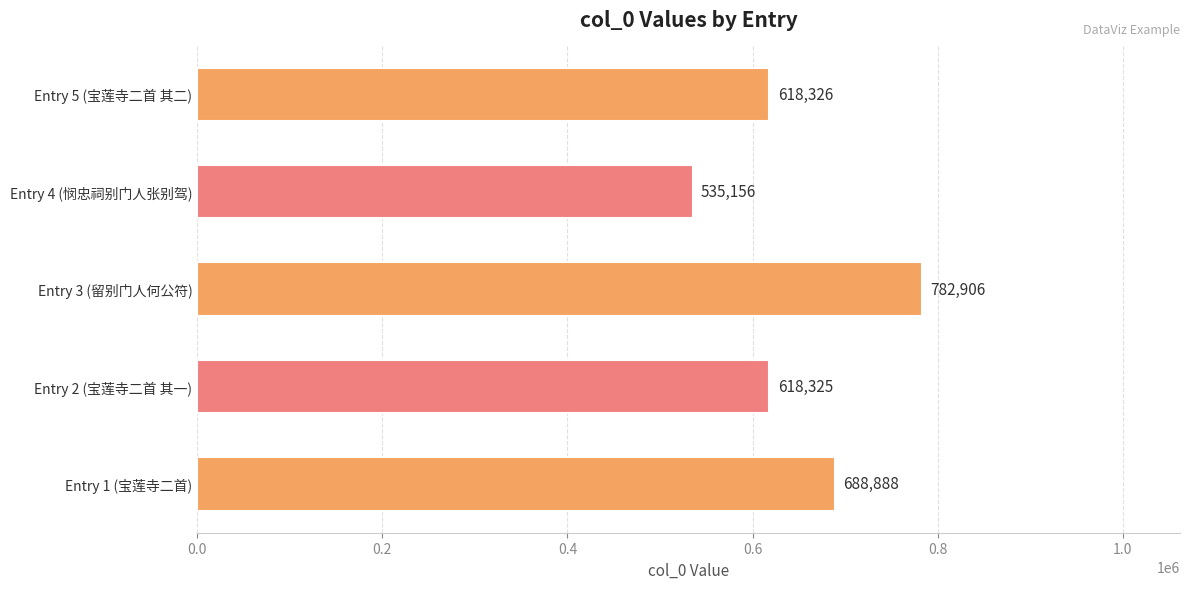

List the labels in order of value, largest first.

Entry 3 (留别门人何公符), Entry 1 (宝莲寺二首), Entry 5 (宝莲寺二首 其二), Entry 2 (宝莲寺二首 其一), Entry 4 (悯忠祠别门人张别驾)